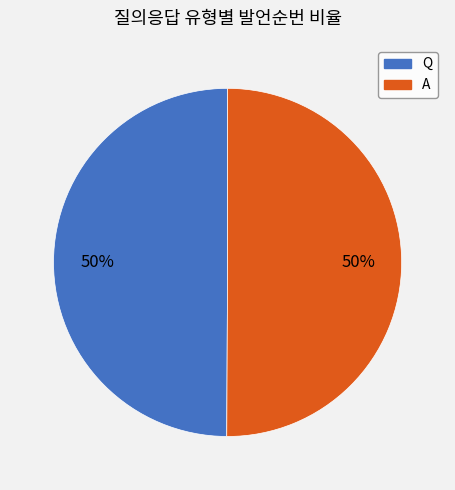

What percentage is the Q slice, to the nearest percent?

50%